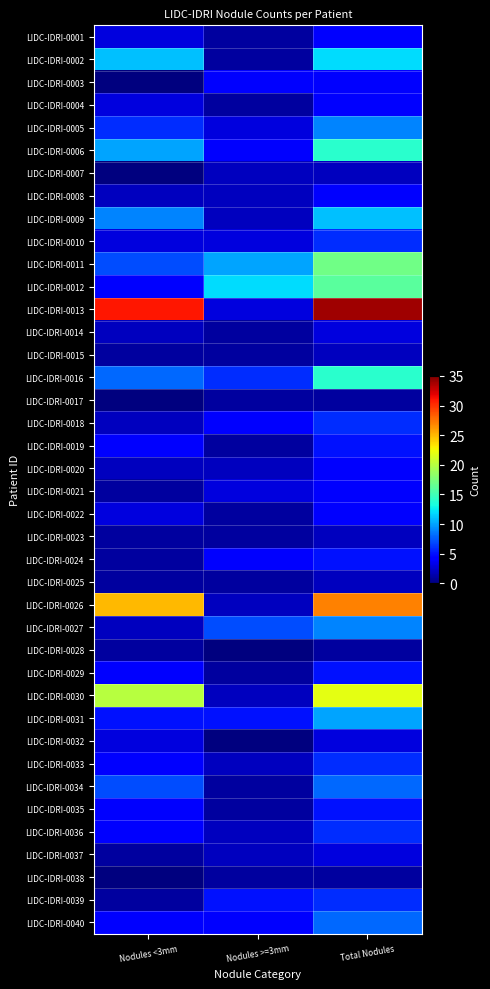

At Nodules <3mm, list the series in order from smallest to largest.

LIDC-IDRI-0003, LIDC-IDRI-0007, LIDC-IDRI-0017, LIDC-IDRI-0038, LIDC-IDRI-0015, LIDC-IDRI-0021, LIDC-IDRI-0023, LIDC-IDRI-0024, LIDC-IDRI-0025, LIDC-IDRI-0028, LIDC-IDRI-0037, LIDC-IDRI-0039, LIDC-IDRI-0008, LIDC-IDRI-0014, LIDC-IDRI-0018, LIDC-IDRI-0020, LIDC-IDRI-0027, LIDC-IDRI-0001, LIDC-IDRI-0004, LIDC-IDRI-0010, LIDC-IDRI-0022, LIDC-IDRI-0032, LIDC-IDRI-0012, LIDC-IDRI-0019, LIDC-IDRI-0029, LIDC-IDRI-0033, LIDC-IDRI-0035, LIDC-IDRI-0036, LIDC-IDRI-0040, LIDC-IDRI-0031, LIDC-IDRI-0005, LIDC-IDRI-0011, LIDC-IDRI-0034, LIDC-IDRI-0016, LIDC-IDRI-0009, LIDC-IDRI-0006, LIDC-IDRI-0002, LIDC-IDRI-0030, LIDC-IDRI-0026, LIDC-IDRI-0013